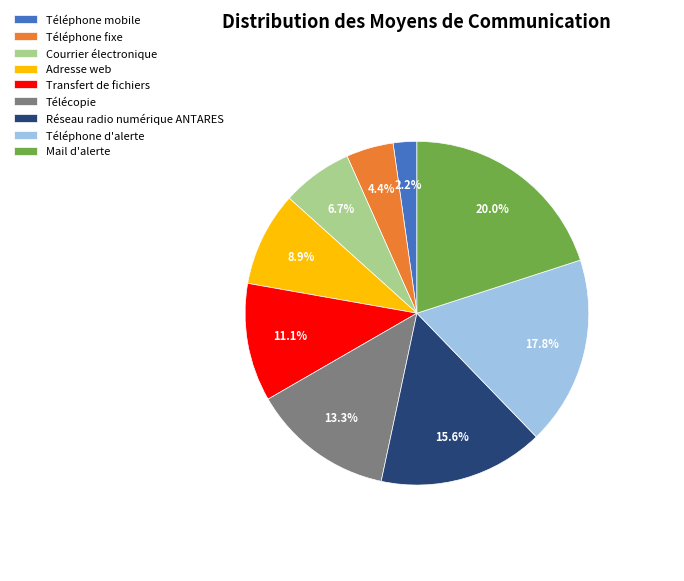

Does Courrier électronique account for over 50% of the chart?

No